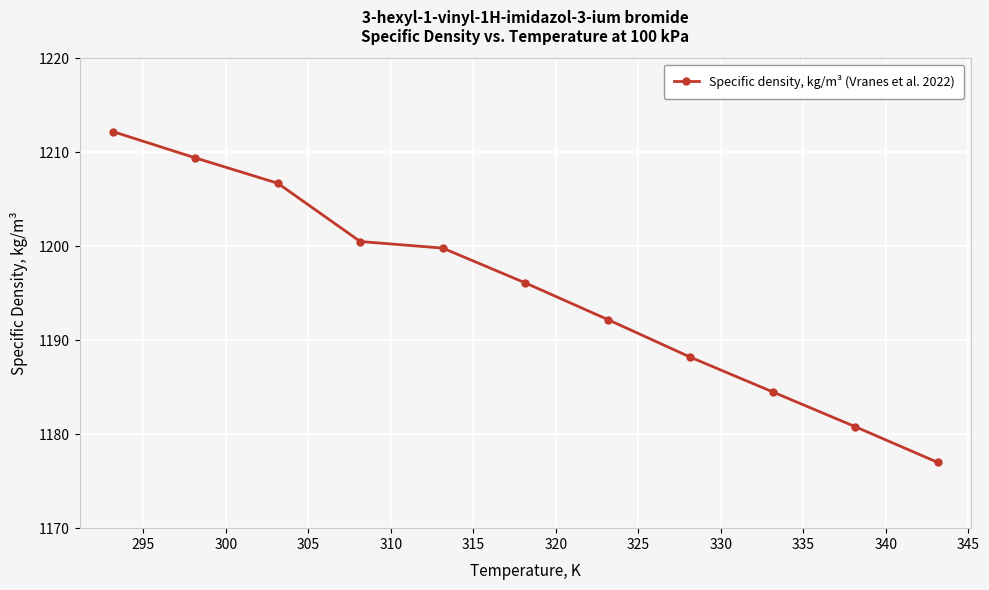

What is the average value?

1195.2